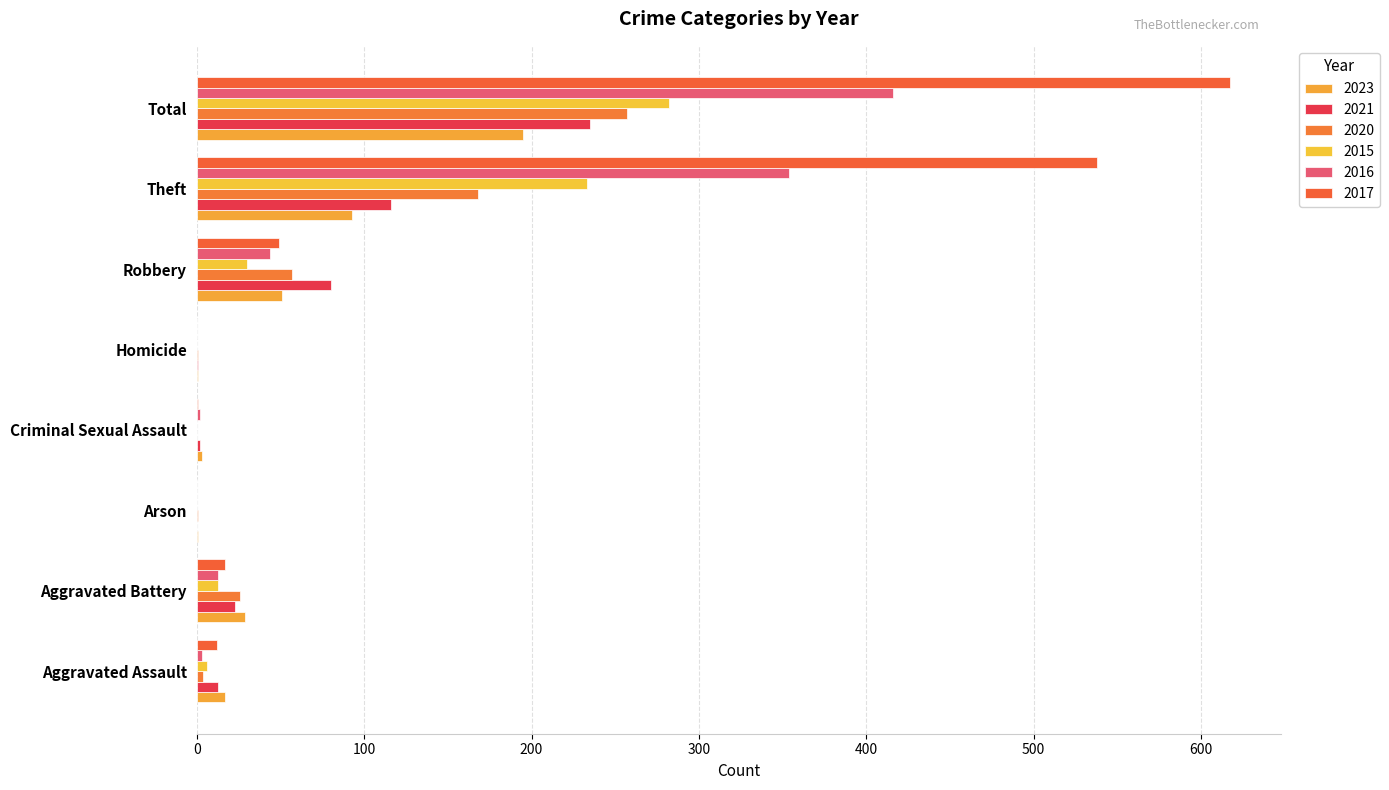

Is the value of 2017 at Total greater than the value of 2021 at Arson?

Yes